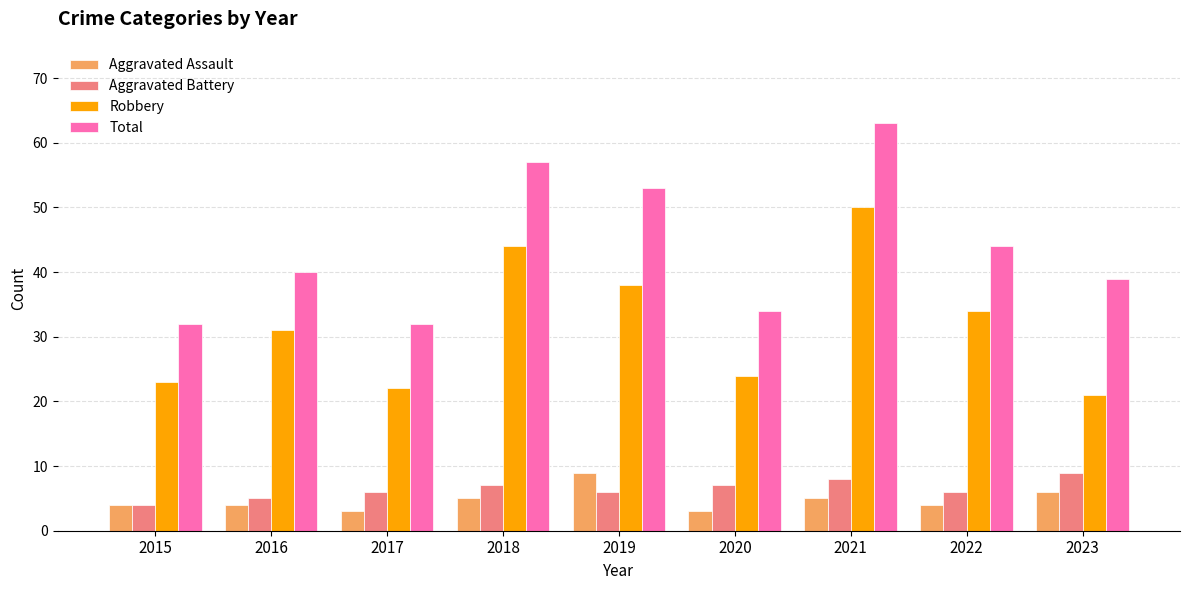

What is the sum of all Aggravated Assault values?

43